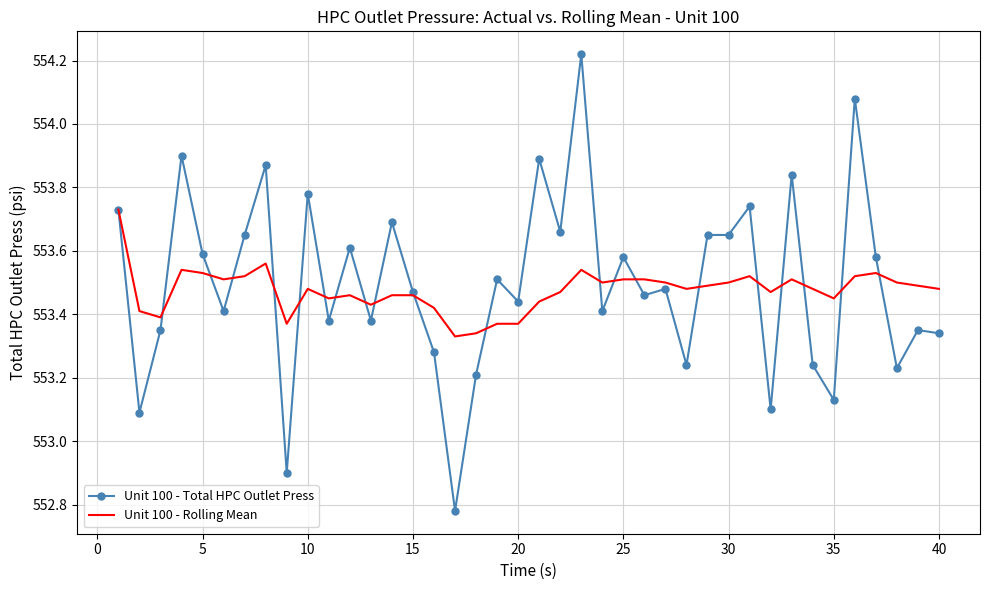

List the series in order of their peak value, highest first.

Unit 100 - Total HPC Outlet Press, Unit 100 - Rolling Mean